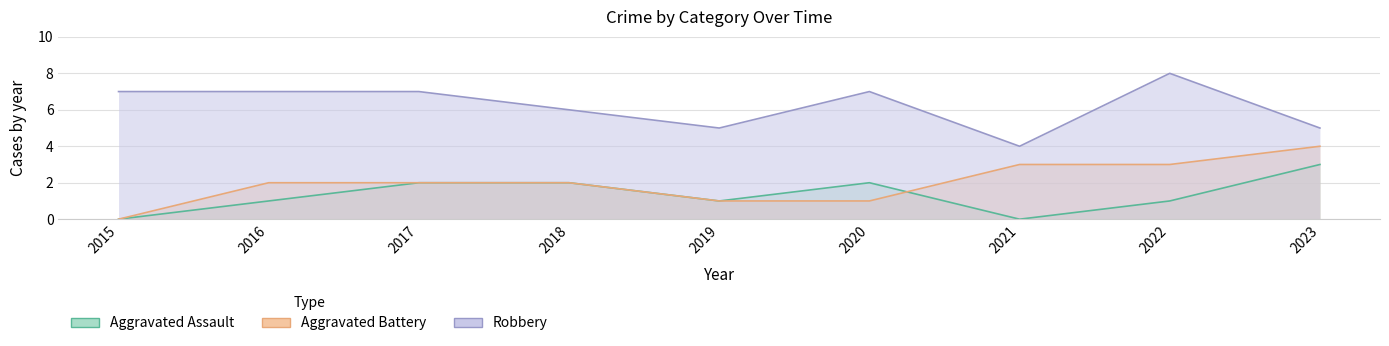

Count the number of categories in the chart.

9